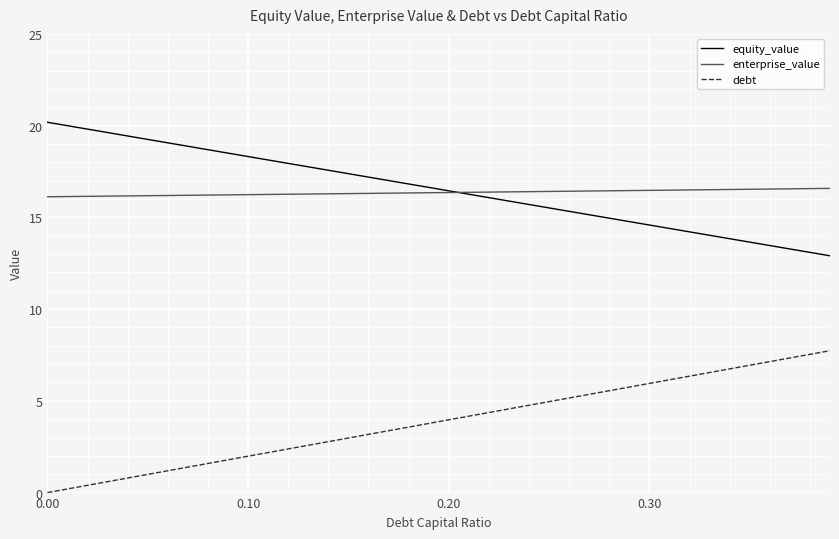

True or false: equity_value and debt intersect in this chart.

False